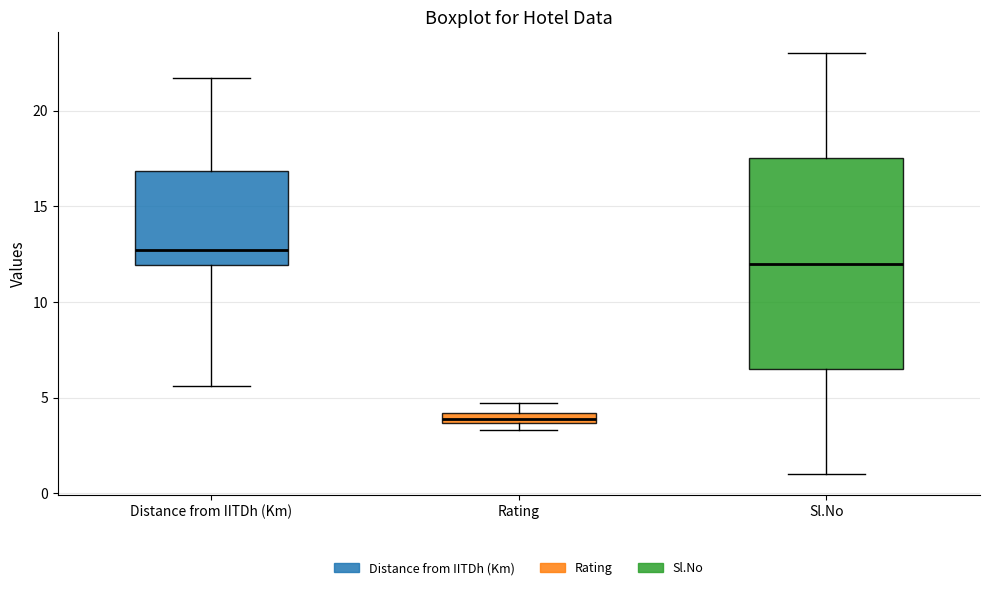

Which box has the lowest median line?

Rating